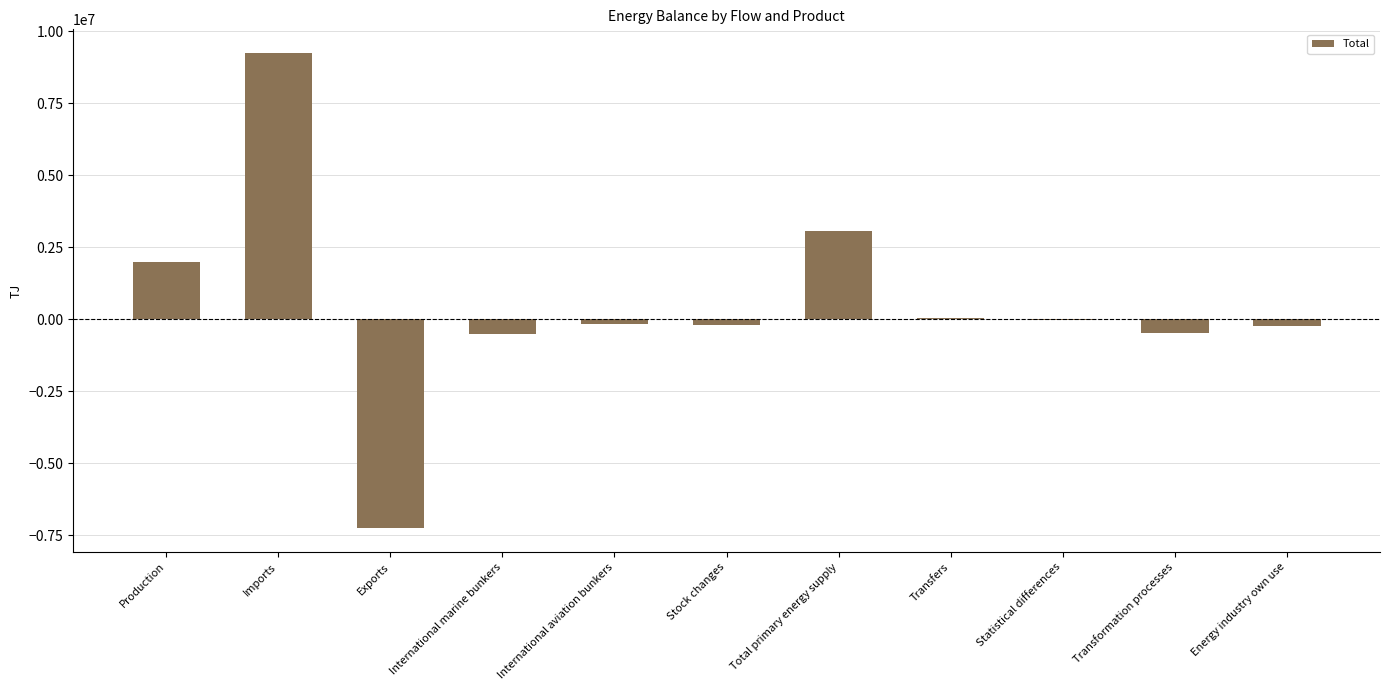

What is the maximum value shown in the chart?

9246592.9